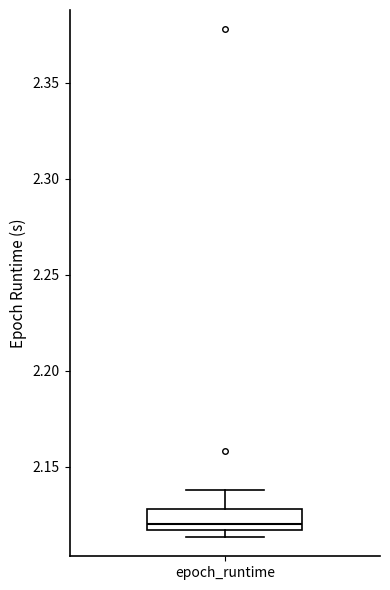

Transcribe this box plot: give where the median line is, the range the box spans, and where the two whiskers end, as read against the y-axis. The values are not printed on the chart, so give them approximately, as read against the axis.

median 2.120, box 2.115 to 2.130, whiskers 2.115 (just below the box's lower edge) to 2.140